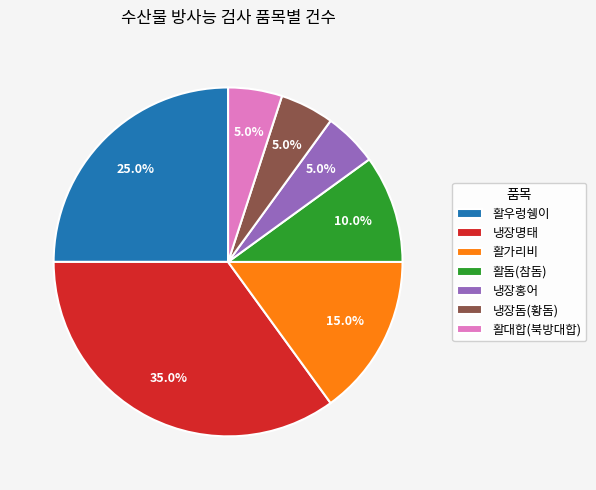

Is the sum of 활돔(참돔) and 활우렁쉥이 greater than half?

No